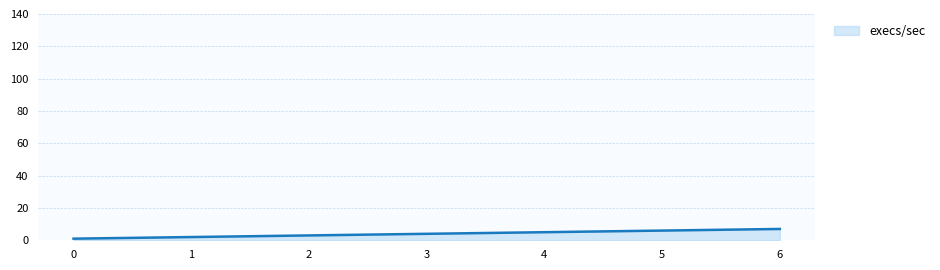

Reading right to left, list all the values displayed in this chart.

6=7	5=6	4=5	3=4	2=3	1=2	0=1